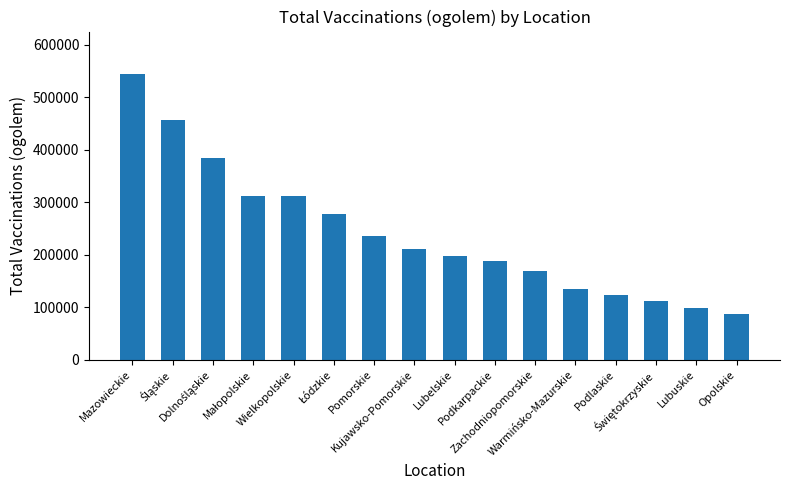

Are the bars horizontal?

No